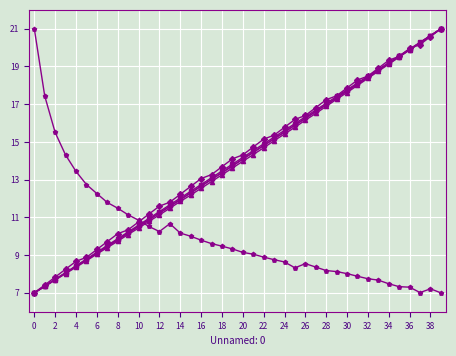

What is the smallest value displayed?

7.0